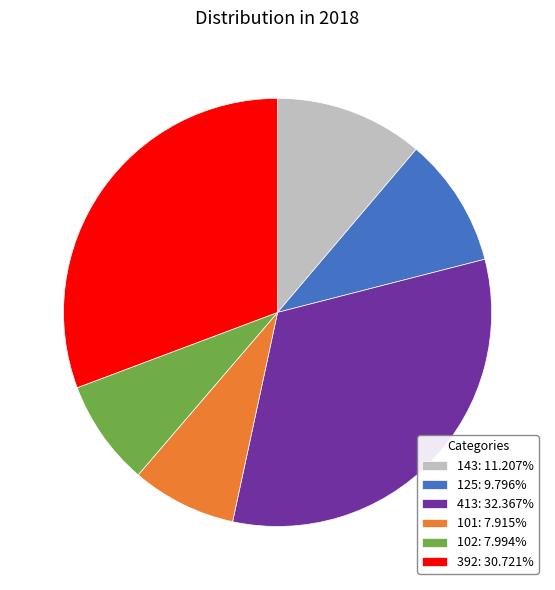

What is the ratio of the value at 125: 9.796% to the value at 392: 30.721%?

0.3